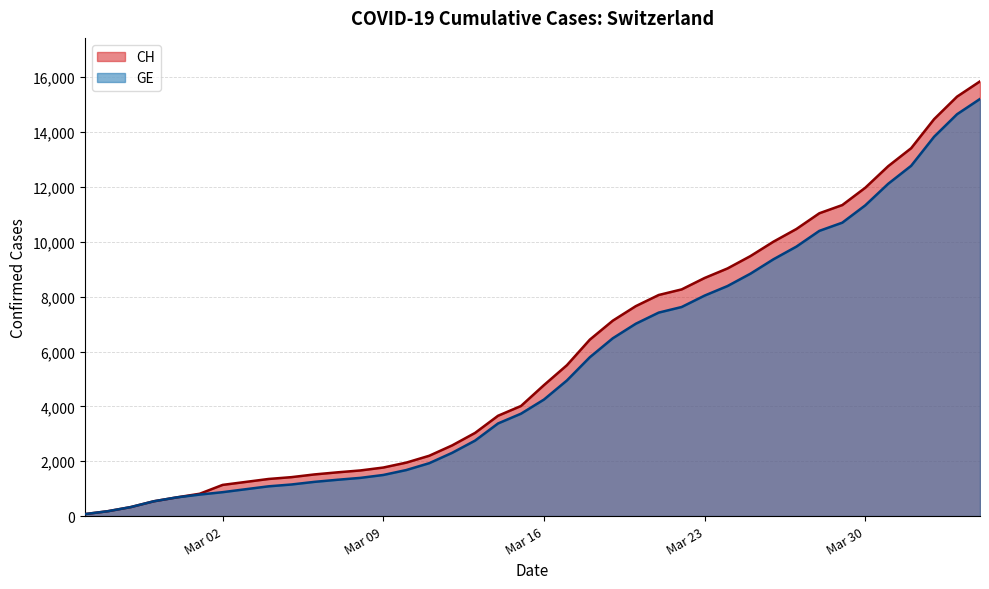

At which label does CH first exceed 4775?

2020-03-17